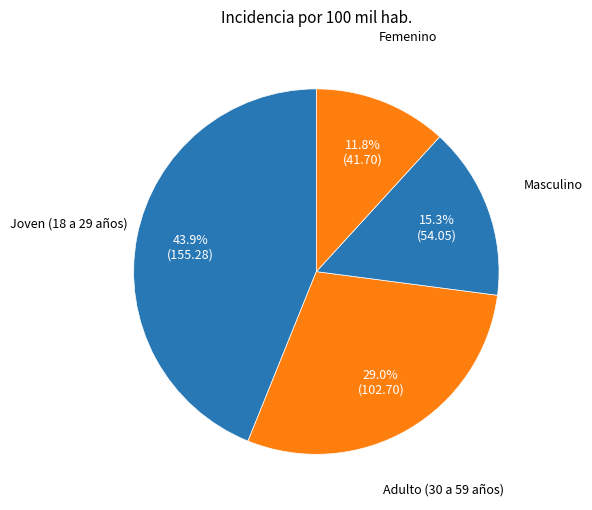

To the nearest percent, what is the combined percentage of Masculino and Femenino?

27%